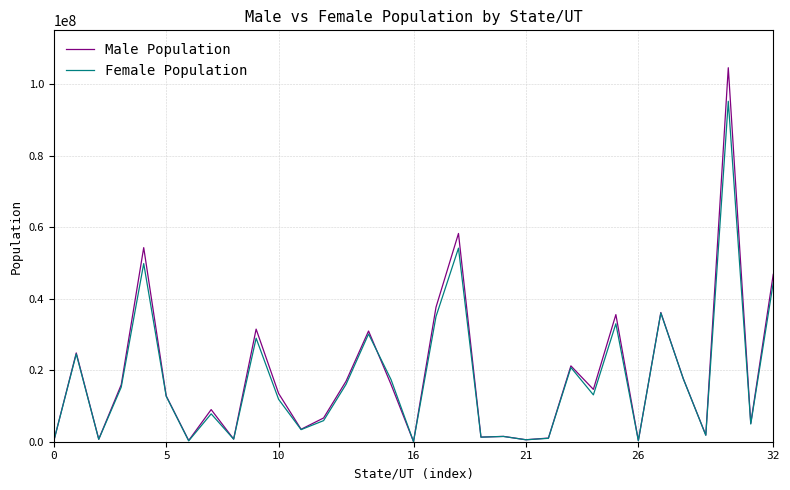

Rank the series by their maximum value, from lowest to highest.

Female Population, Male Population